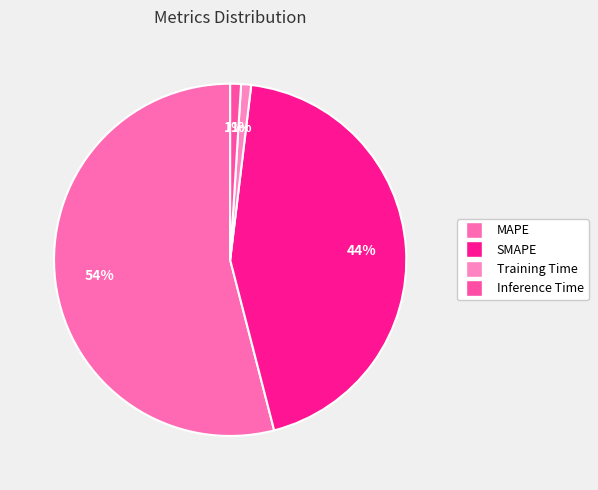

How many segments does this pie chart have?

4